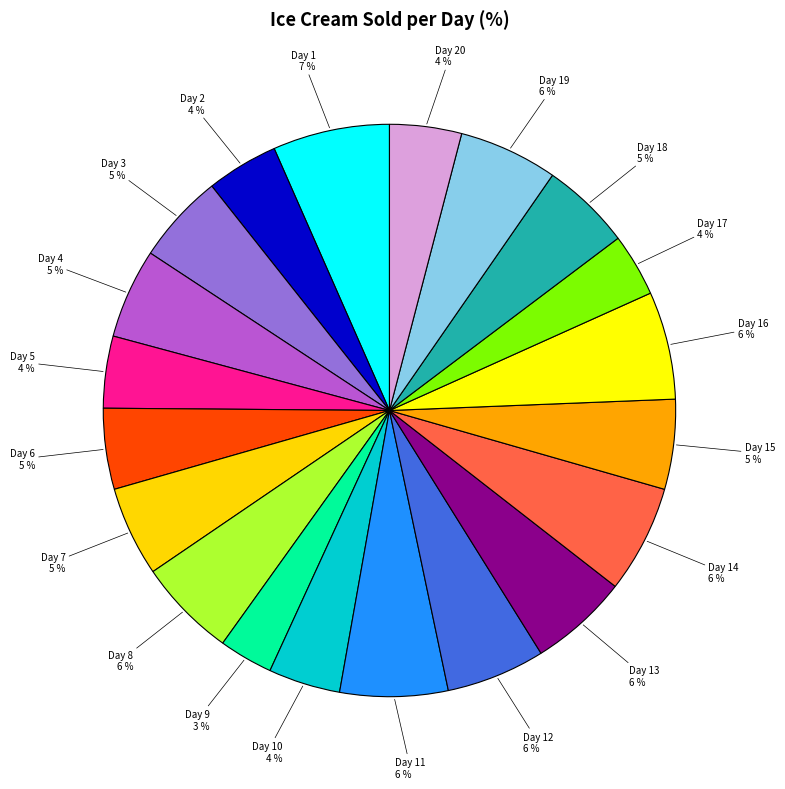

How many slices are in this pie chart?

20